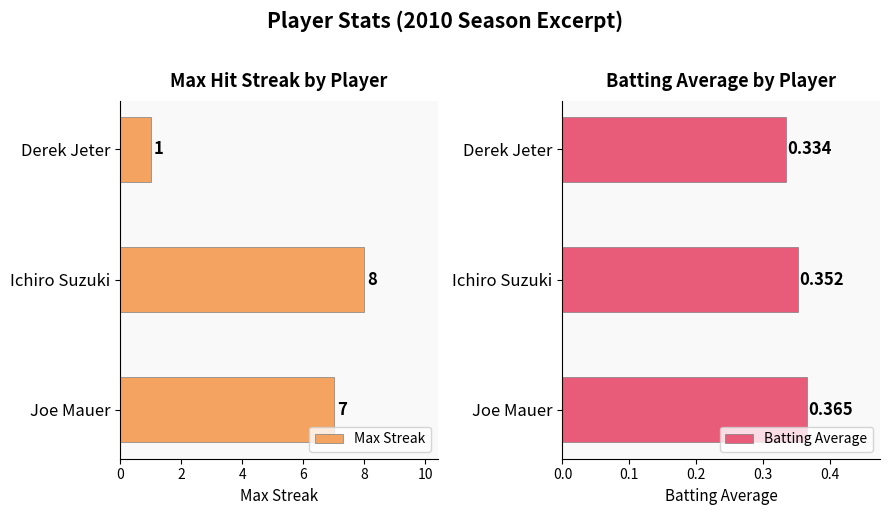

Rank the categories by Max Streak value from highest to lowest.

Ichiro Suzuki, Joe Mauer, Derek Jeter